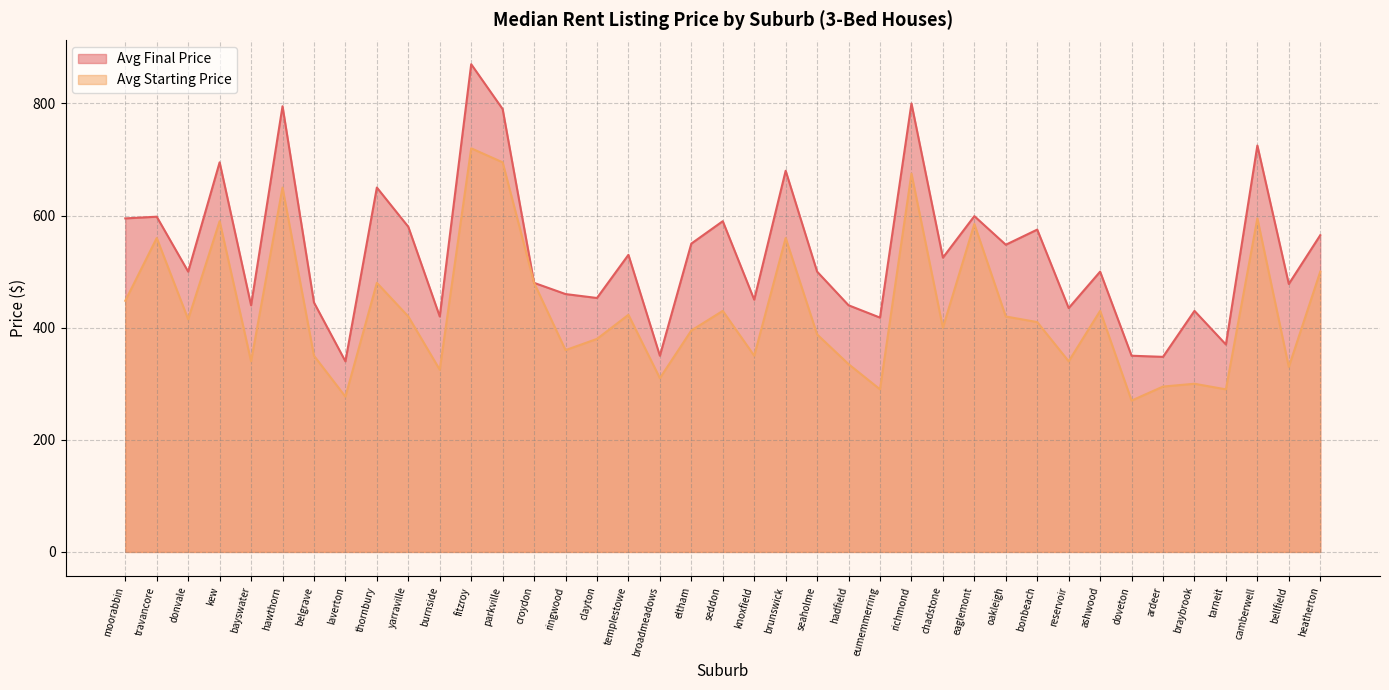

What is the minimum value shown in the chart?

270